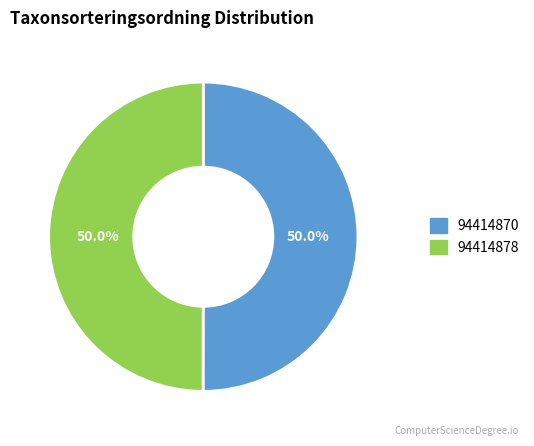

Do 94414870 and 94414878 together represent more than half of the pie?

Yes